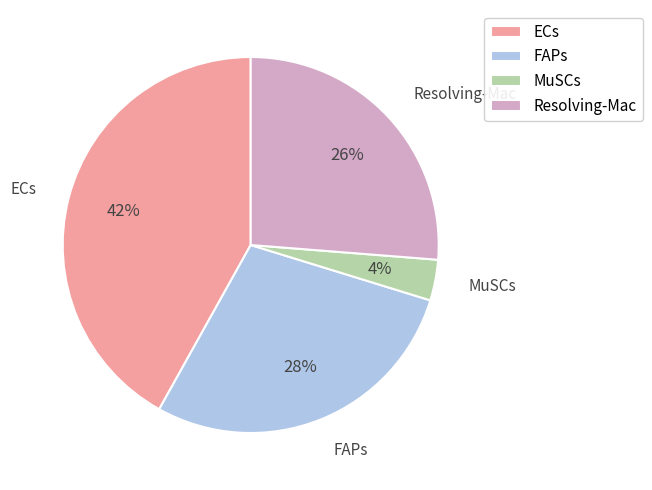

True or false: ECs accounts for 42% of the total.

True